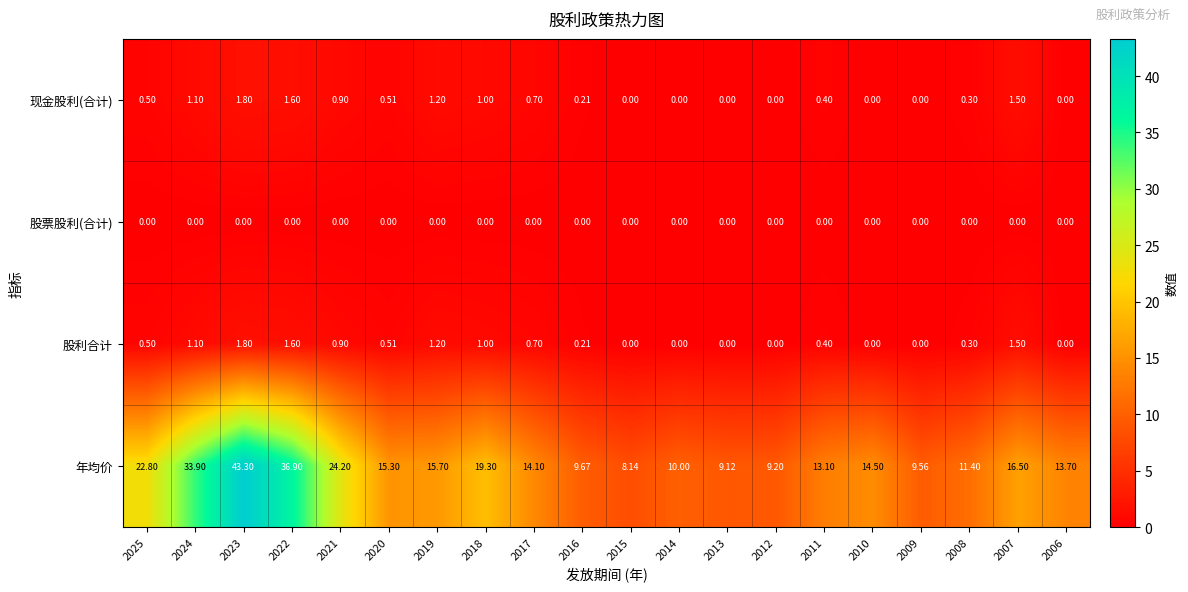

Which series has the largest total across all categories?

年均价